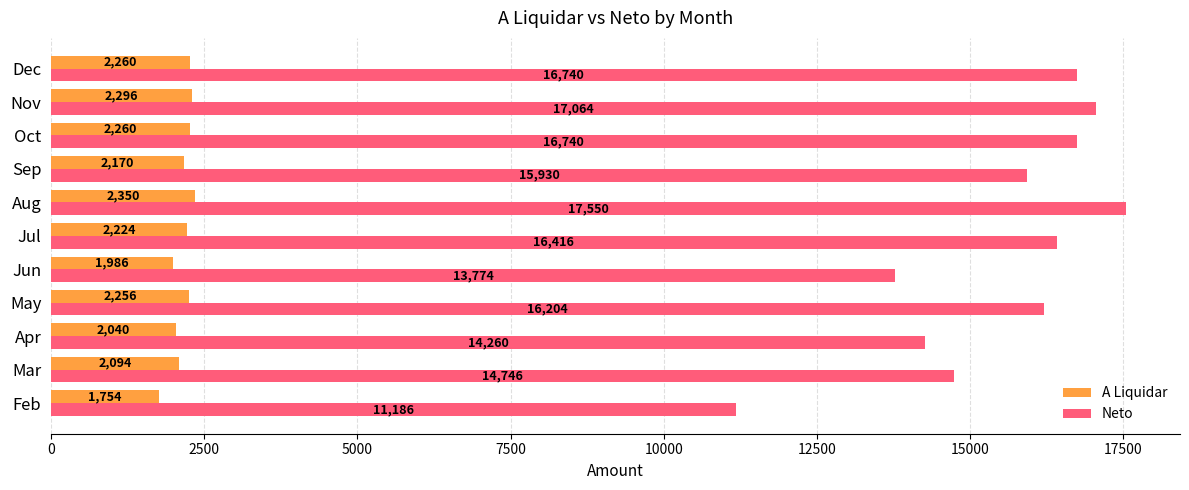

What is the difference between the maximum and minimum values in the Neto series?

6364